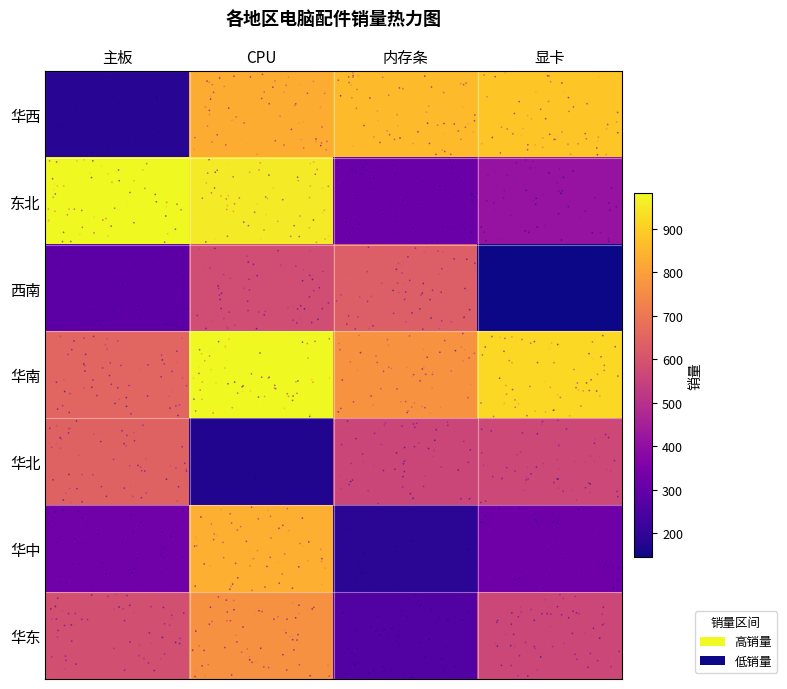

Which series has the largest total across all categories?

华南